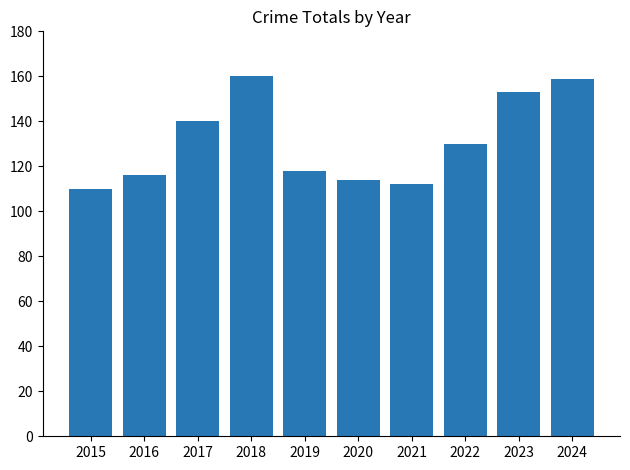

What is the value of the 4th bar from the left?

160